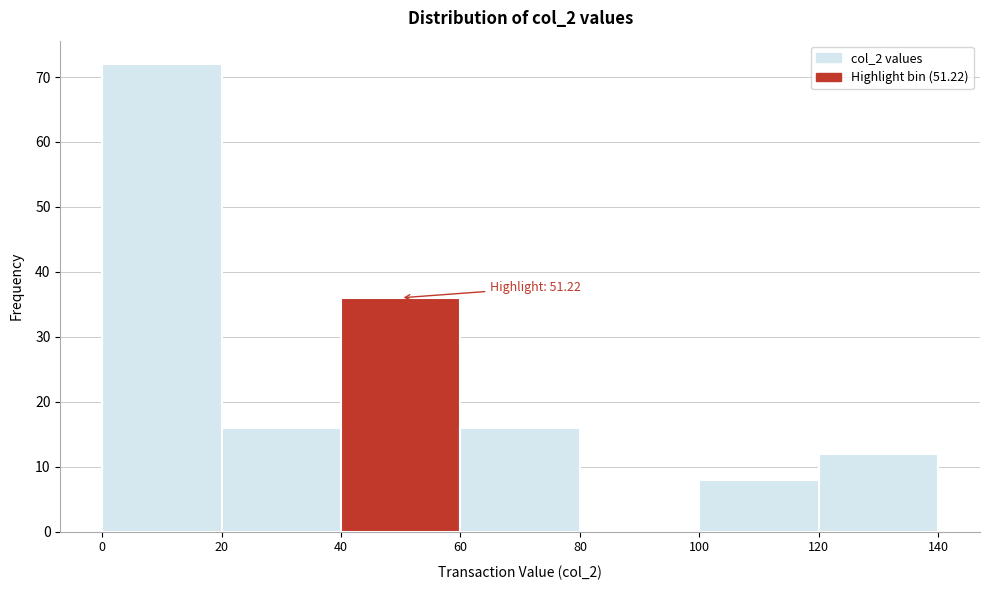

Over which range of the x-axis is the bar tallest?

0 to 20